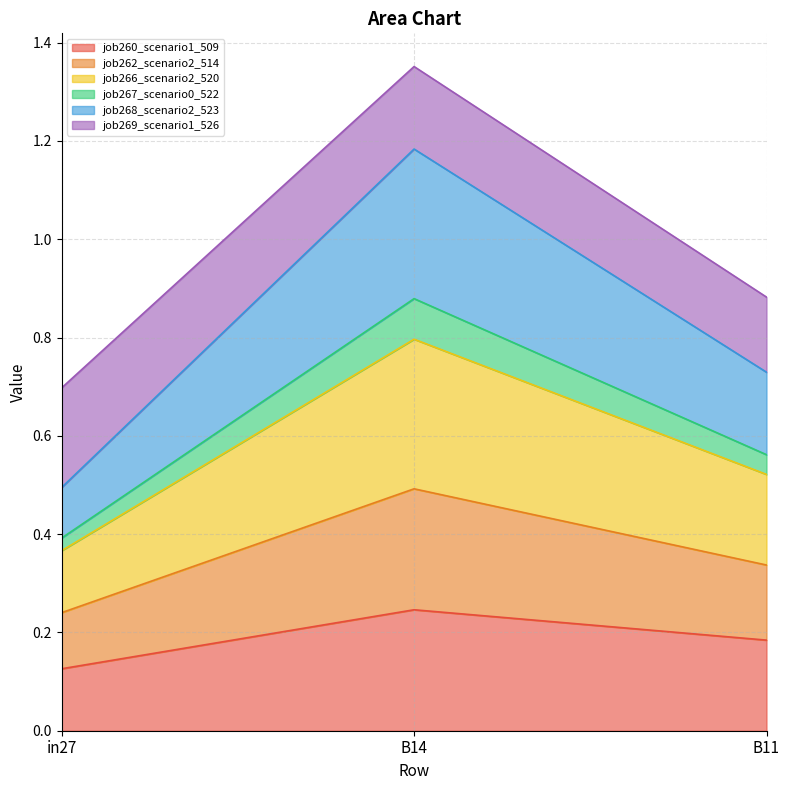

What is the greatest value displayed?

1.4